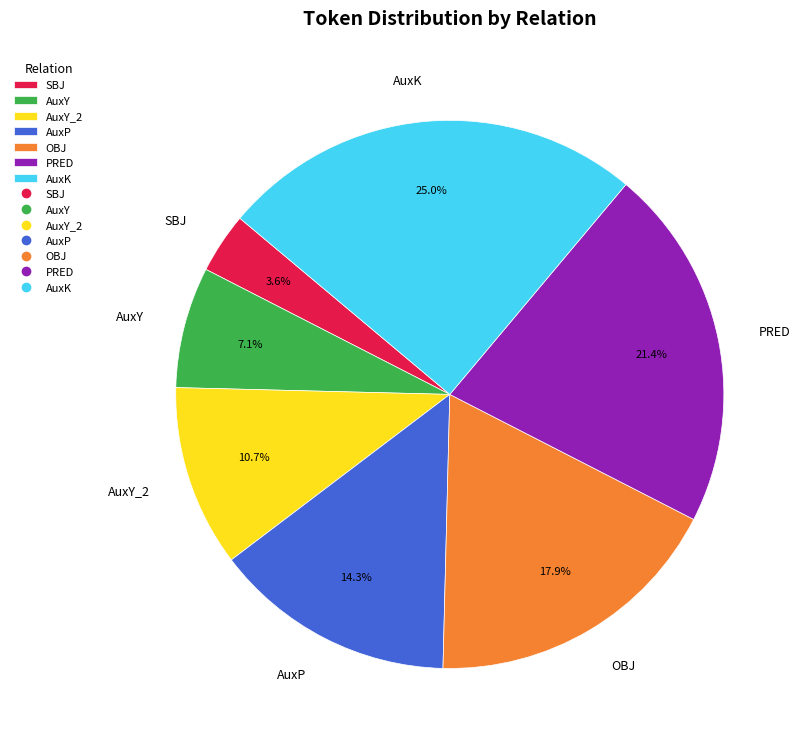

Count the number of slices in the pie.

7